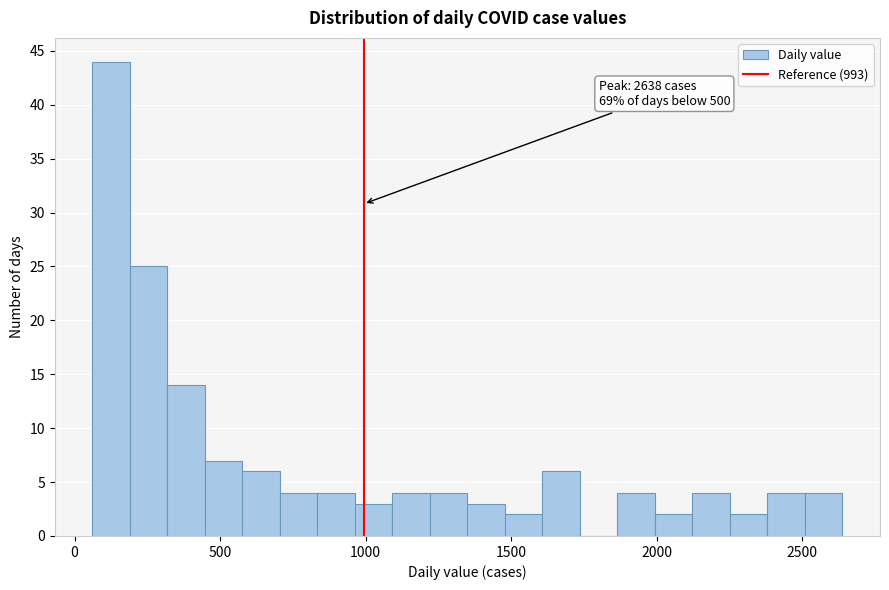

Around what value on the x-axis is the tallest bar? Give the approximate position of its centre, as read against the axis.

150